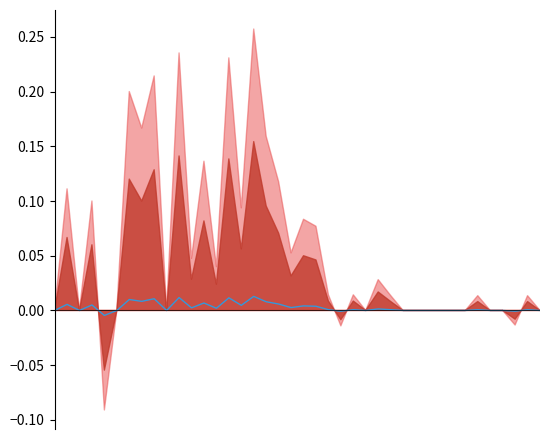

At which category does the data reach its first local valley?

2